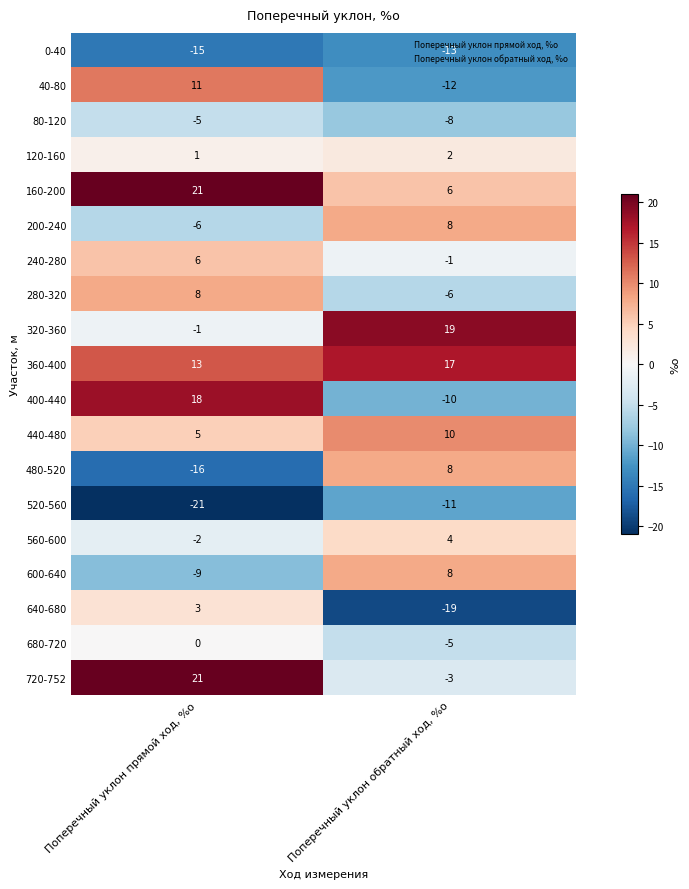

What is the maximum value shown in the chart?

21